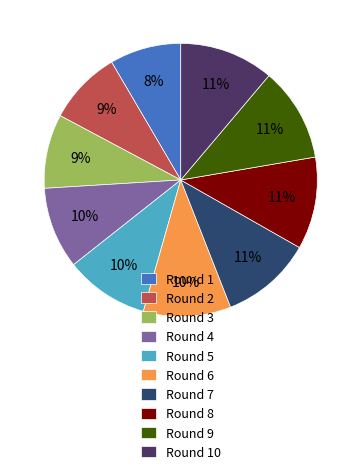

How many slices are in this pie chart?

10